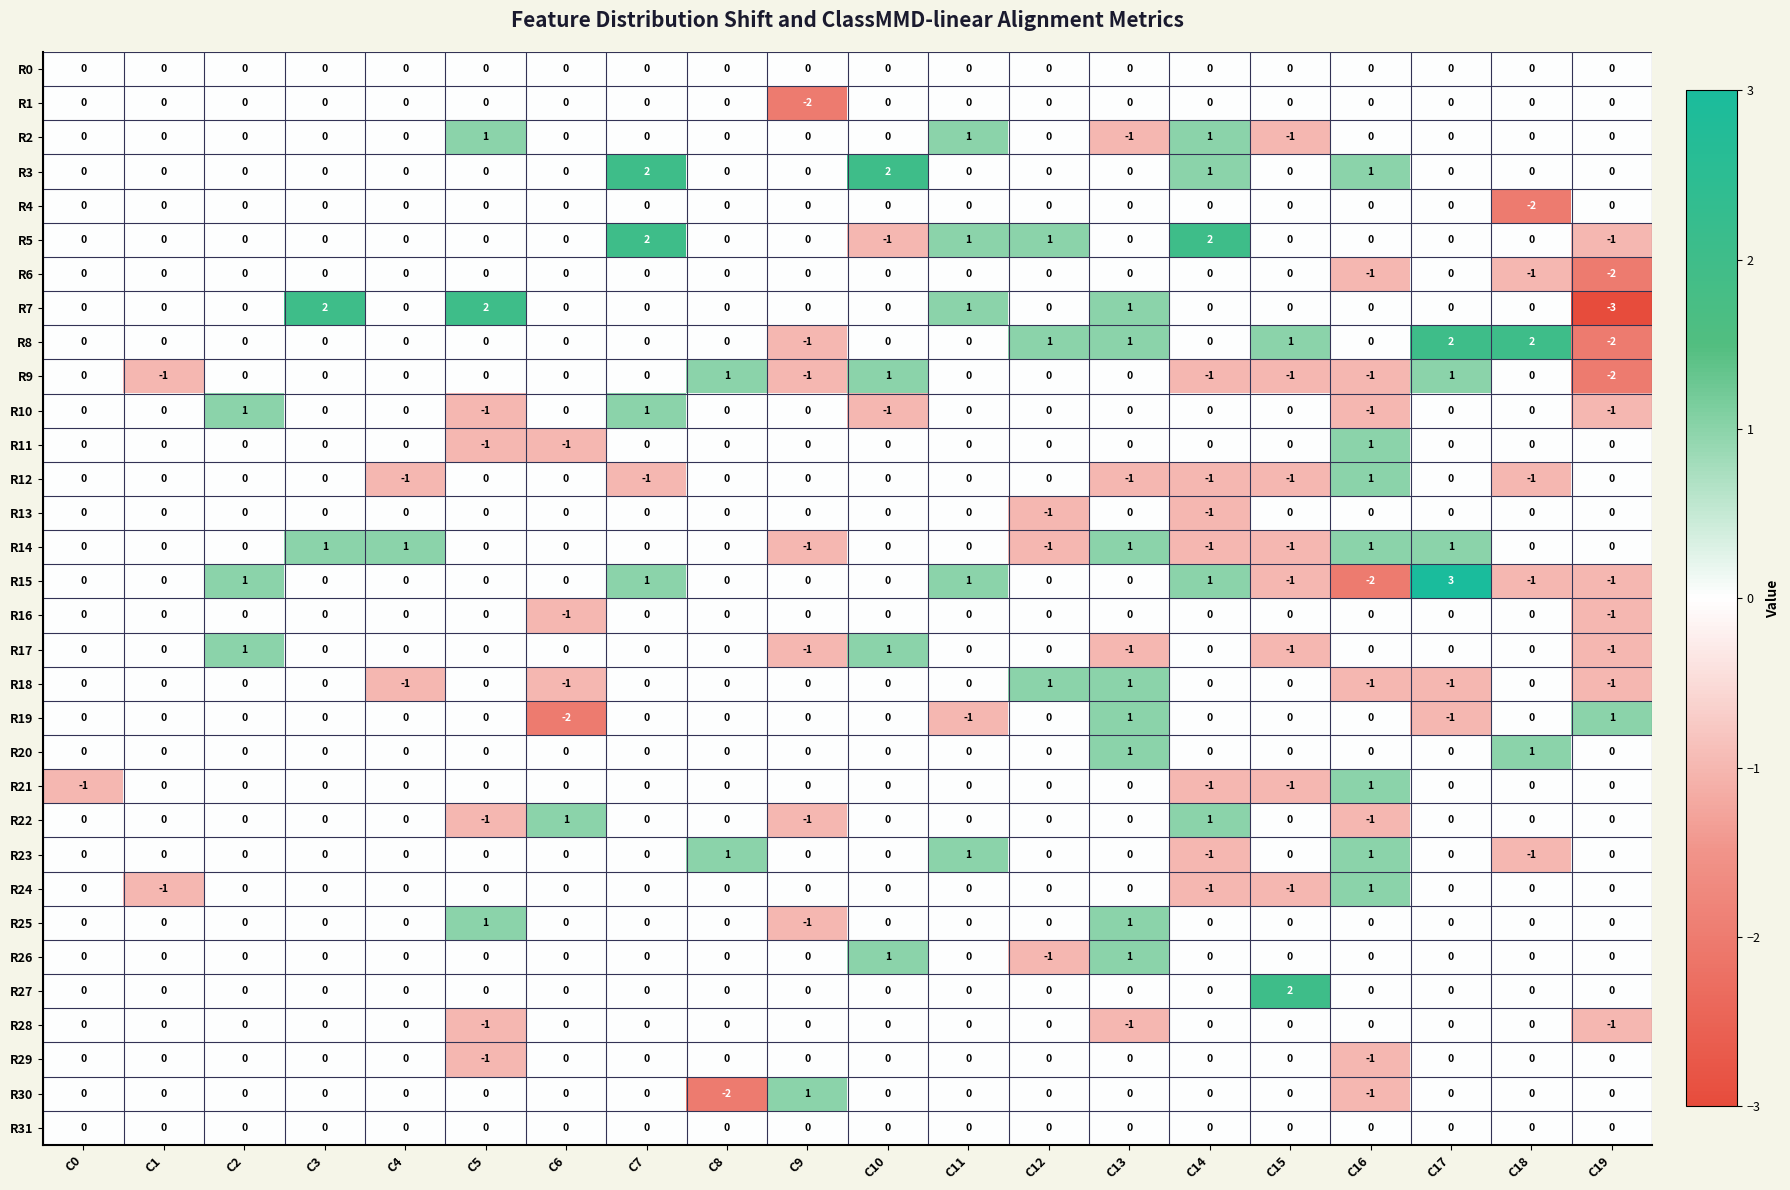

How many R7 values are between 0 and 1?

17